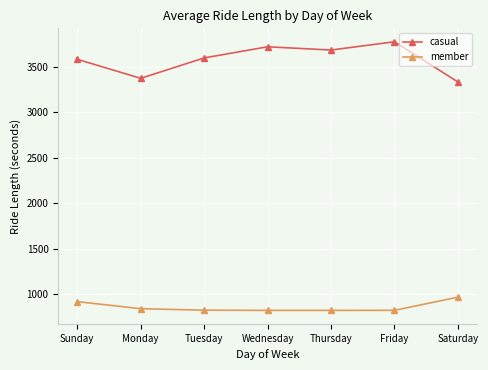

What is the label of the 6th point from the right?

Monday